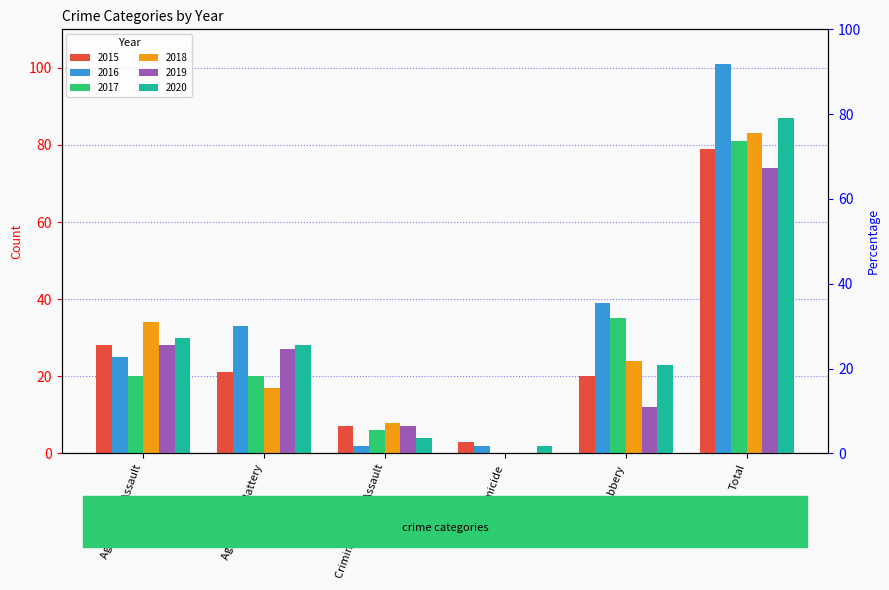

What are all the series names shown in the legend?

2015, 2016, 2017, 2018, 2019, 2020